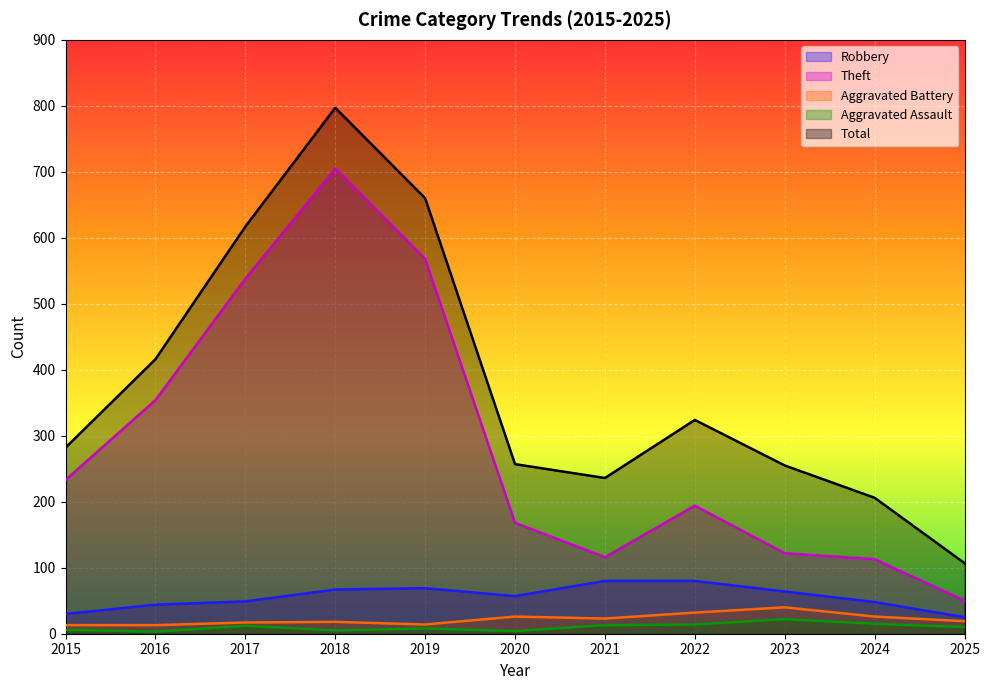

What is the maximum value for Robbery?

80